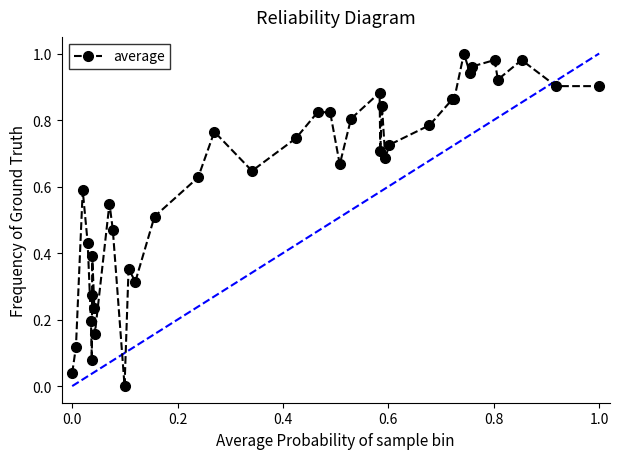

What is the sum of all values?

24.5